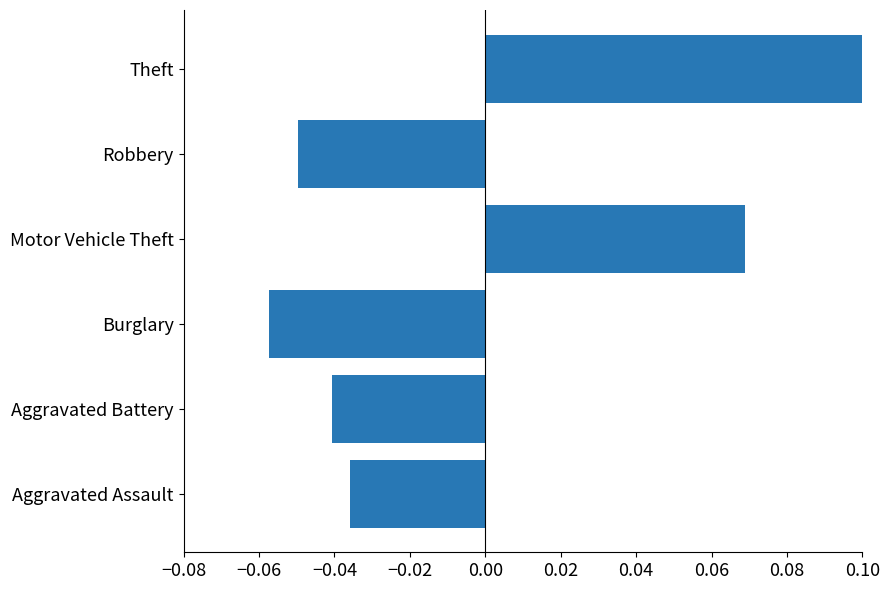

What position from the left is Aggravated Assault?

1